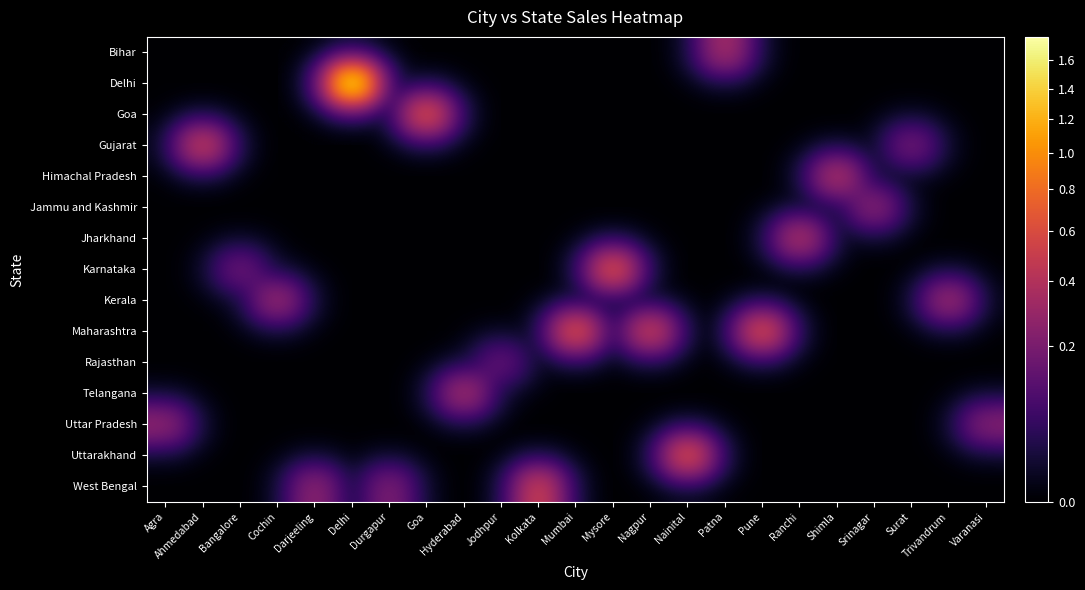

What is the maximum value shown in the chart?

1772140.5